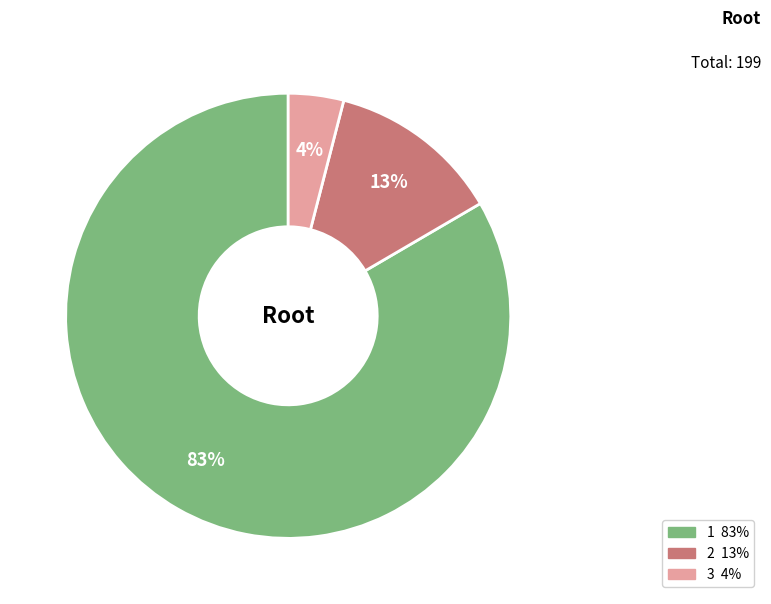

Which has a higher value, 1 or 2?

1